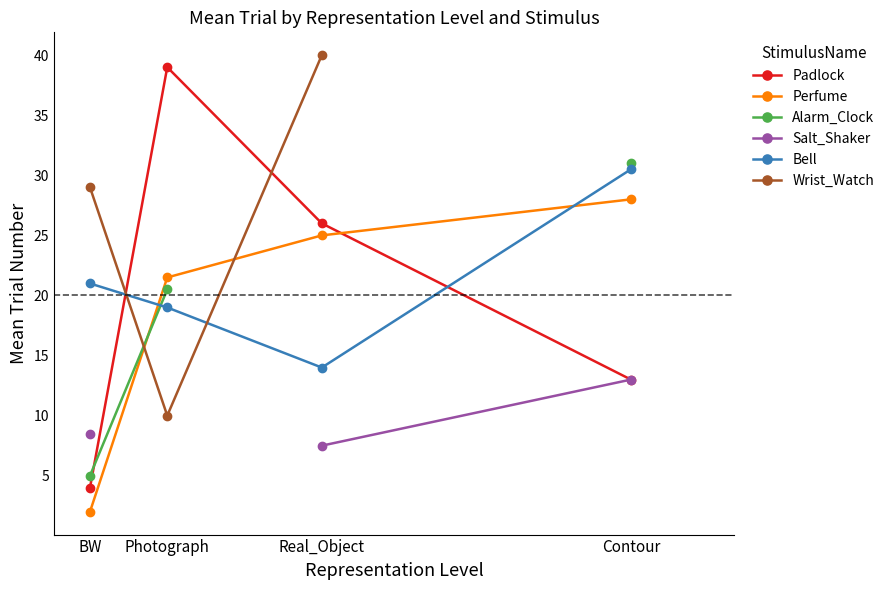

What is the approximate value of Bell at BW?

21.0